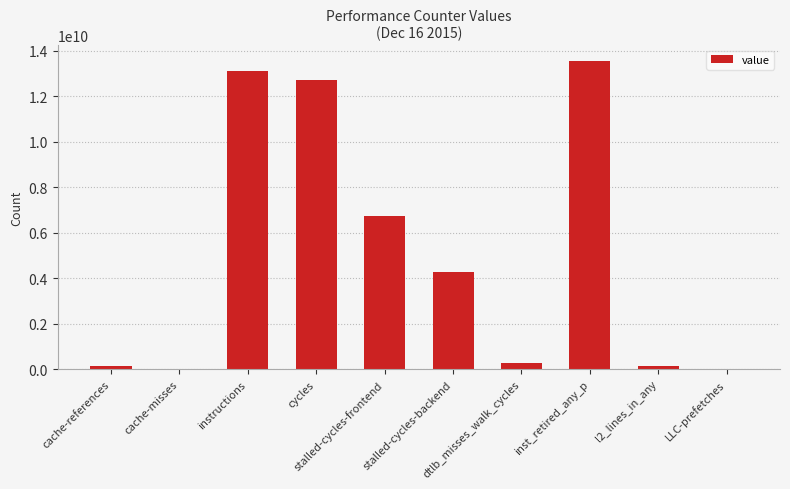

What is the maximum value shown in the chart?

13575179037